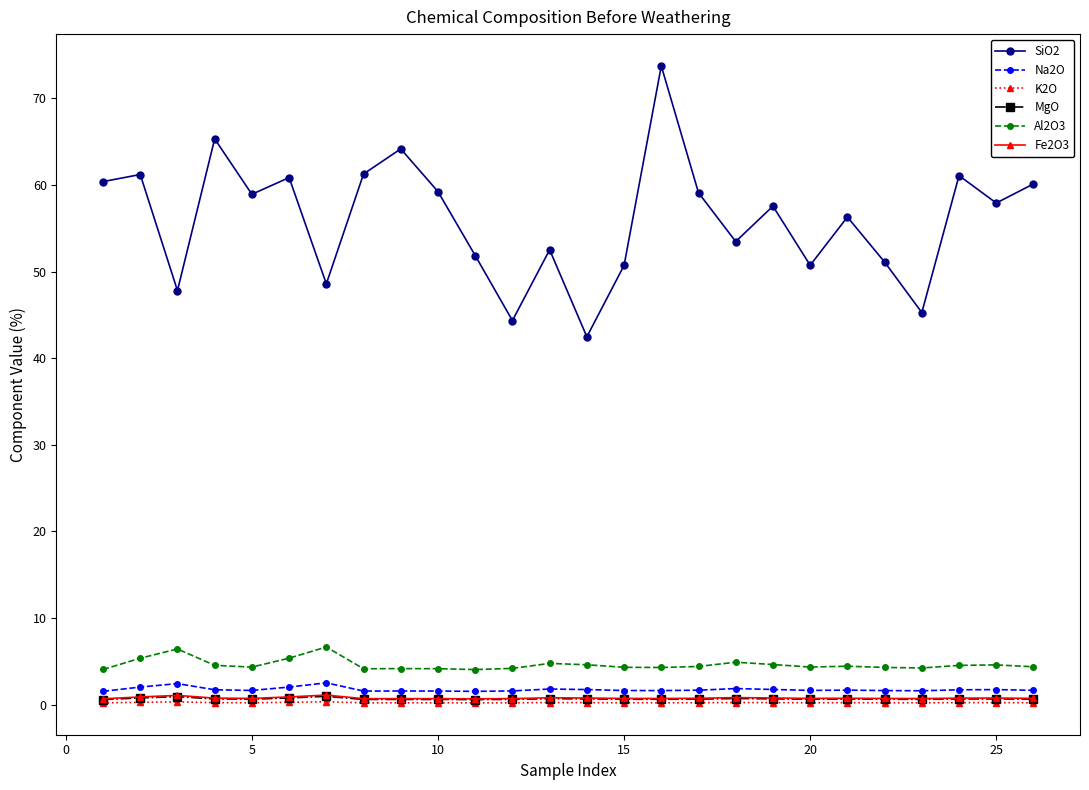

What is the maximum value shown in the chart?

73.7